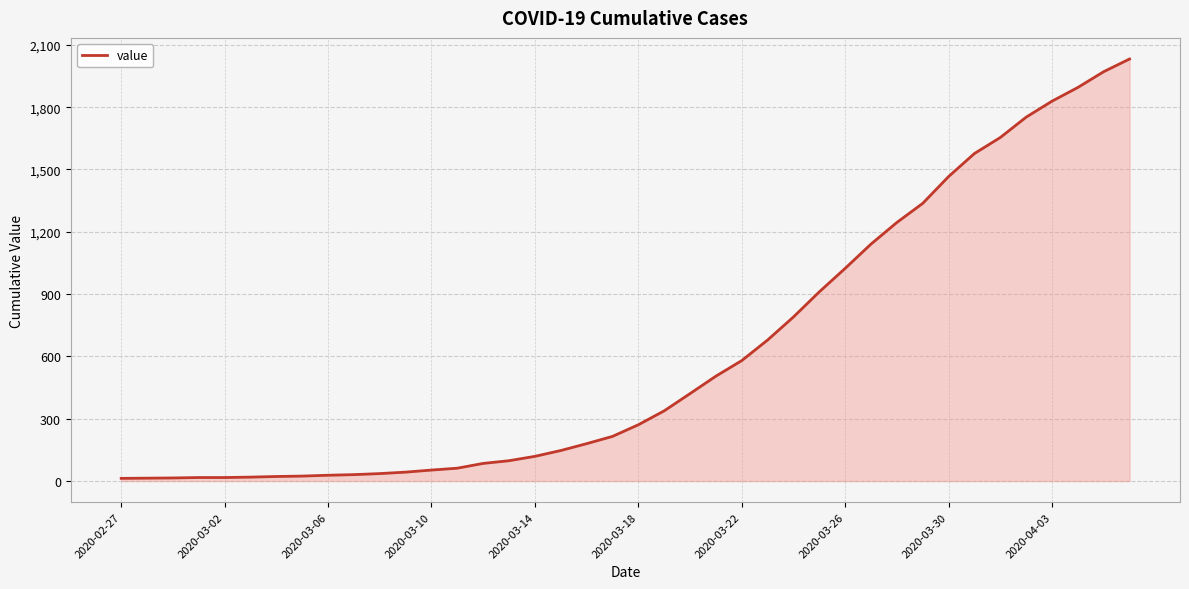

What is the maximum value shown in the chart?

2032